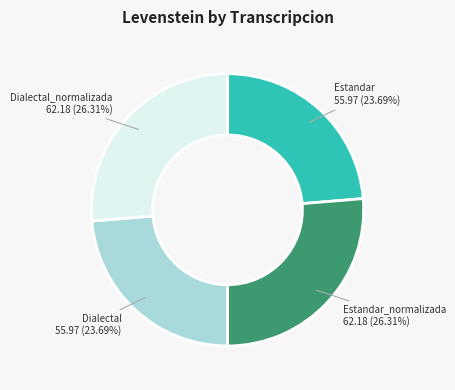

Approximately how many times larger is the value at Dialectal_normalizada compared to Estandar?

1.1